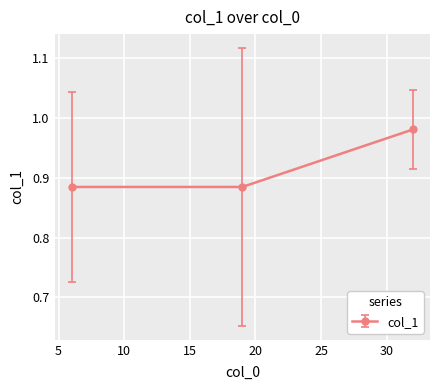

What is the sum of all values?

2.8